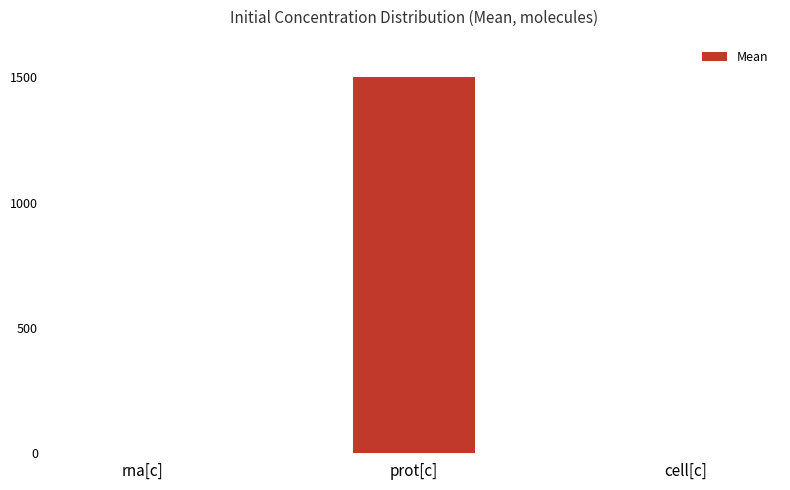

Between prot[c] and rna[c], which is larger?

prot[c]